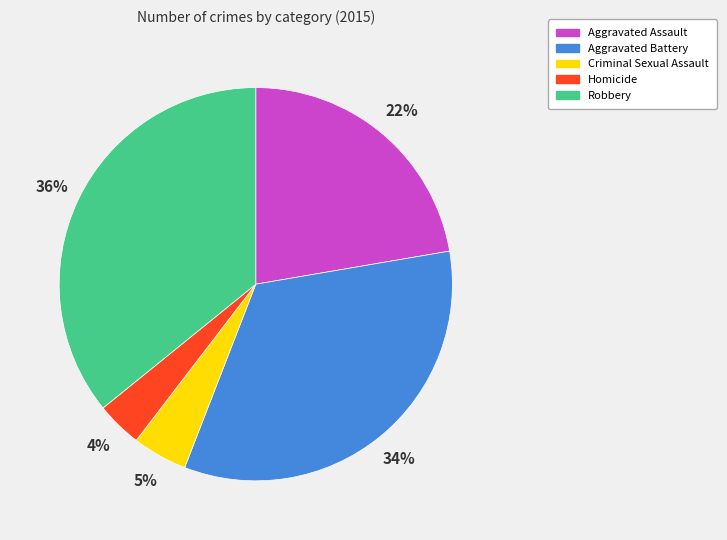

Combined, do Criminal Sexual Assault and Homicide account for over 50%?

No